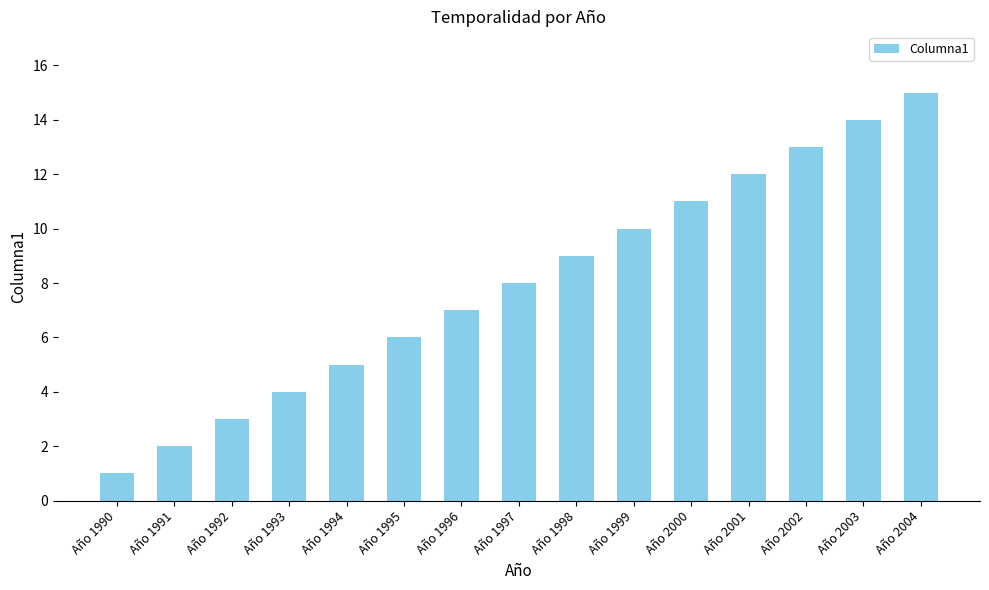

What is the difference between the values at Año 2001 and Año 2004?

3